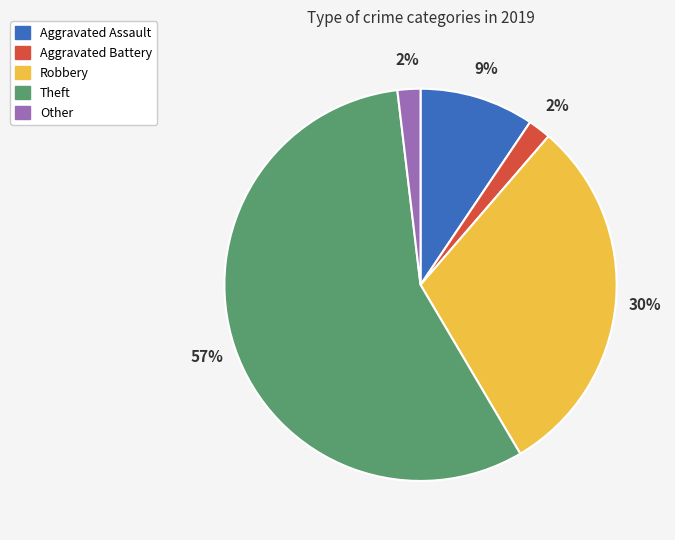

The Theft slice represents 57% of the pie. True or false?

True